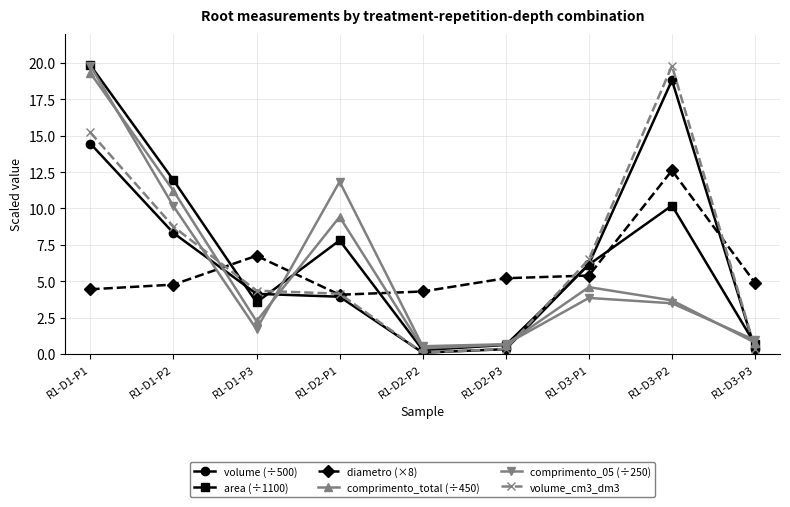

At which category does comprimento_05 (÷250) reach its first local valley?

R1-D1-P3